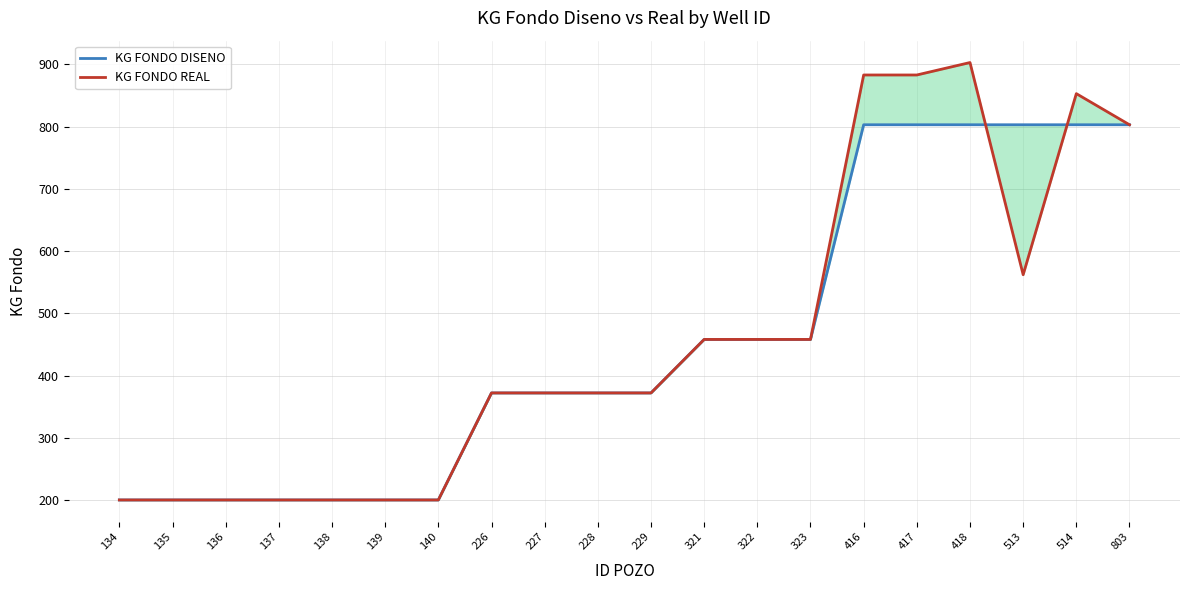

How many distinct data groups are displayed?

2